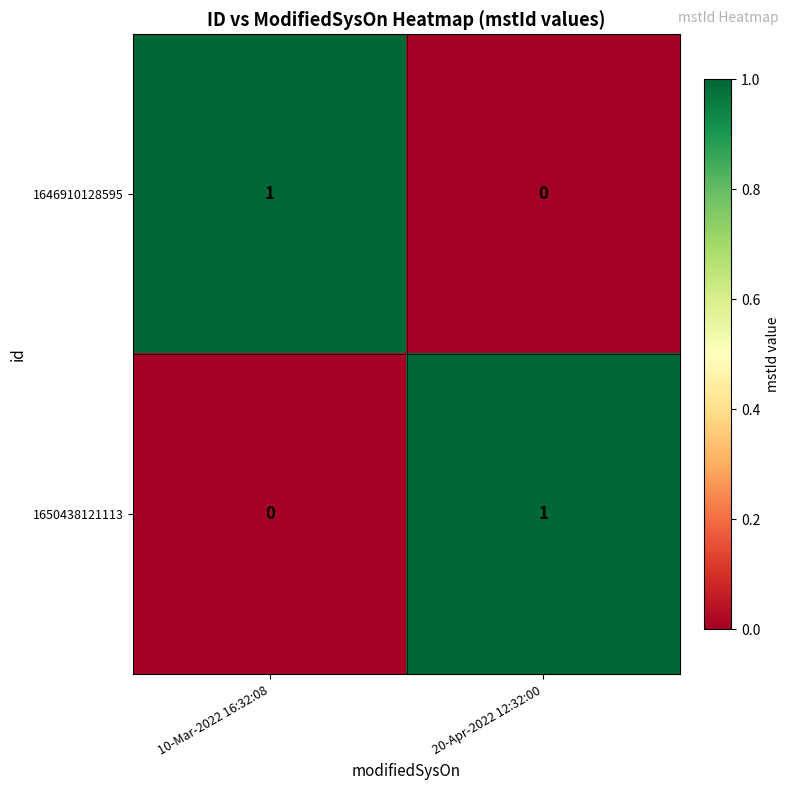

Reading right to left, list all the values displayed in this chart.

1646910128595: 20-Apr-2022 12:32:00=0	10-Mar-2022 16:32:08=1
1650438121113: 20-Apr-2022 12:32:00=1	10-Mar-2022 16:32:08=0